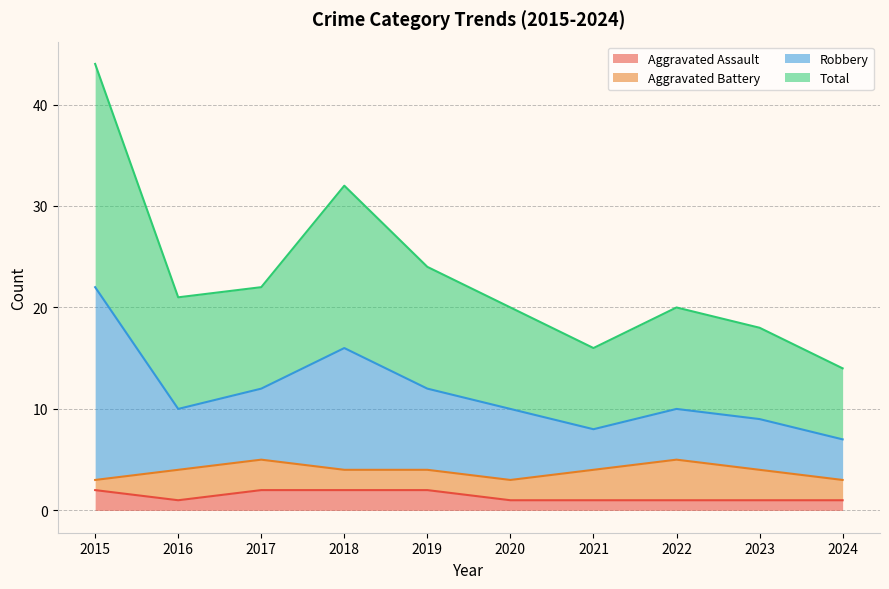

What is the sum of all Aggravated Assault values?

14